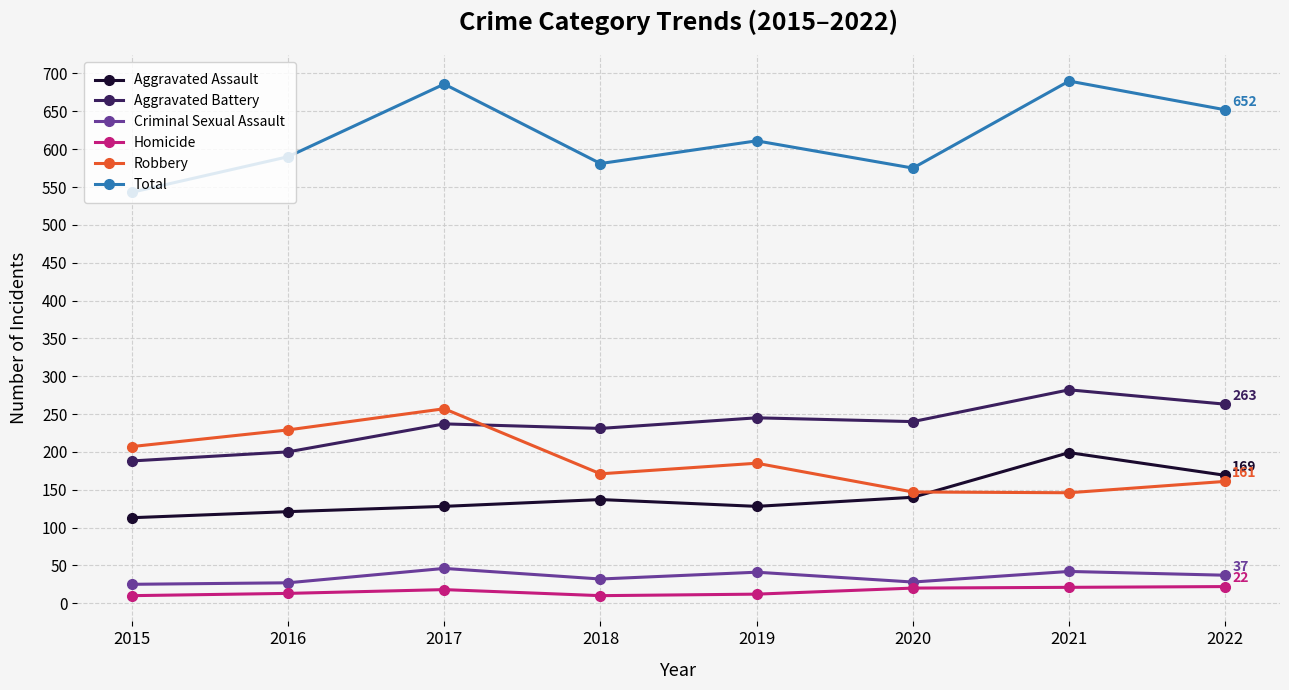

What is the difference between the Aggravated Assault values at 2015 and 2021?

86